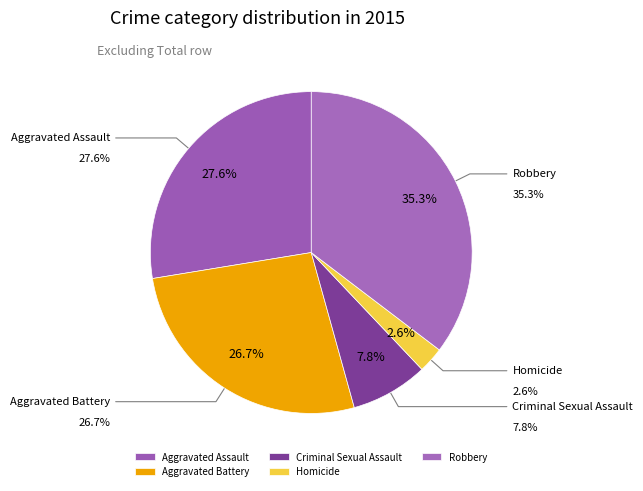

To the nearest percent, what is the difference between the largest and smallest slice percentages?

33%